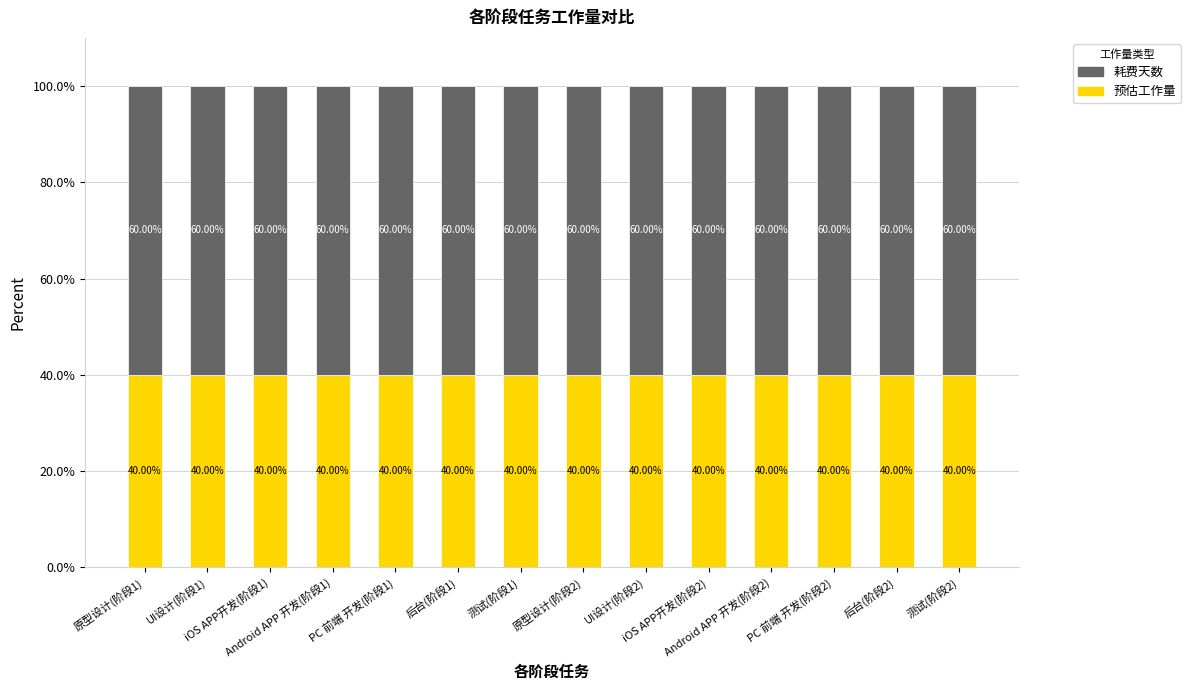

What is the sum of all 预估工作量 values?

560